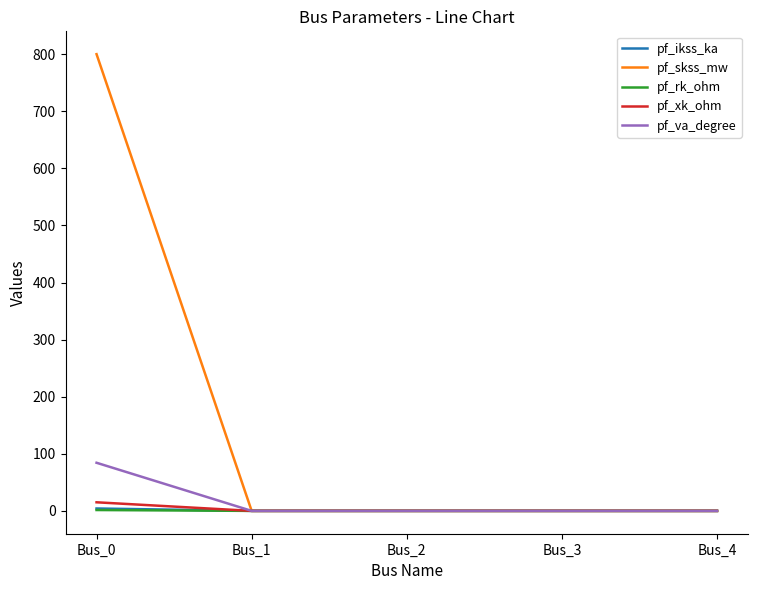

What is the highest value of the pf_va_degree series?

84.3